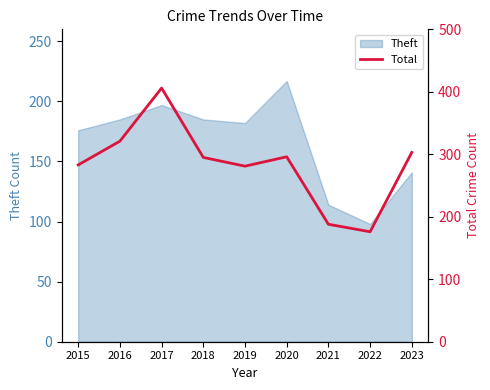

How many points are higher than both their immediate neighbors (excluding endpoints)?

2